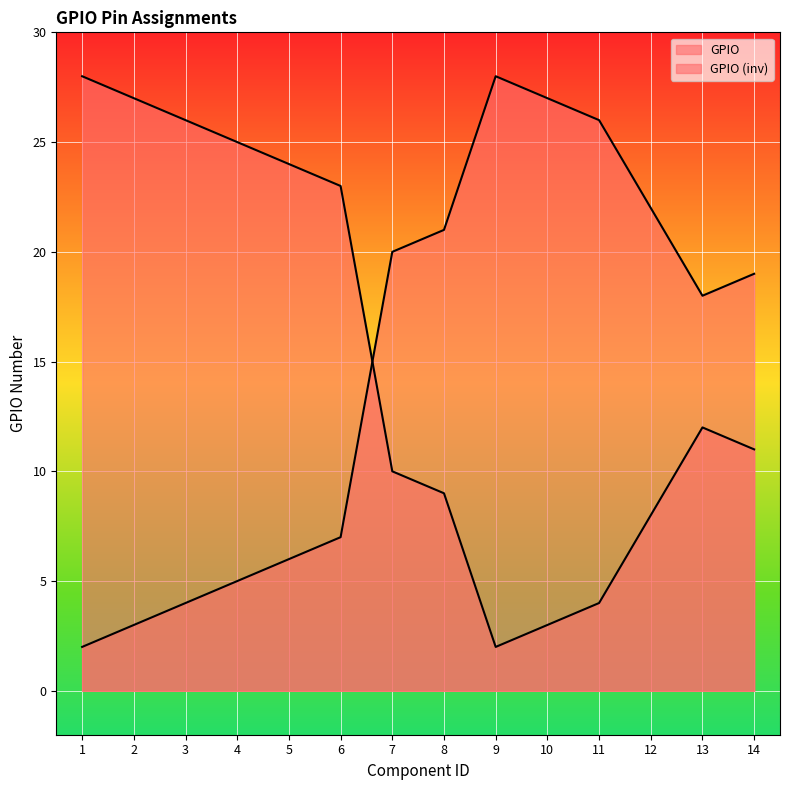

How many distinct data groups are displayed?

2